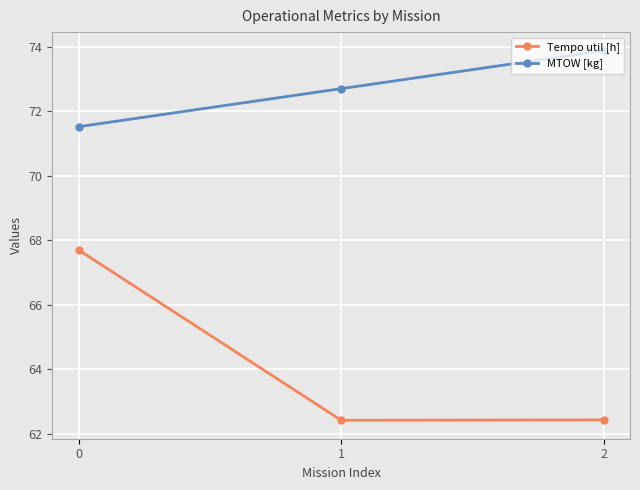

Rank the series at 1 from lowest to highest value.

Tempo util [h], MTOW [kg]